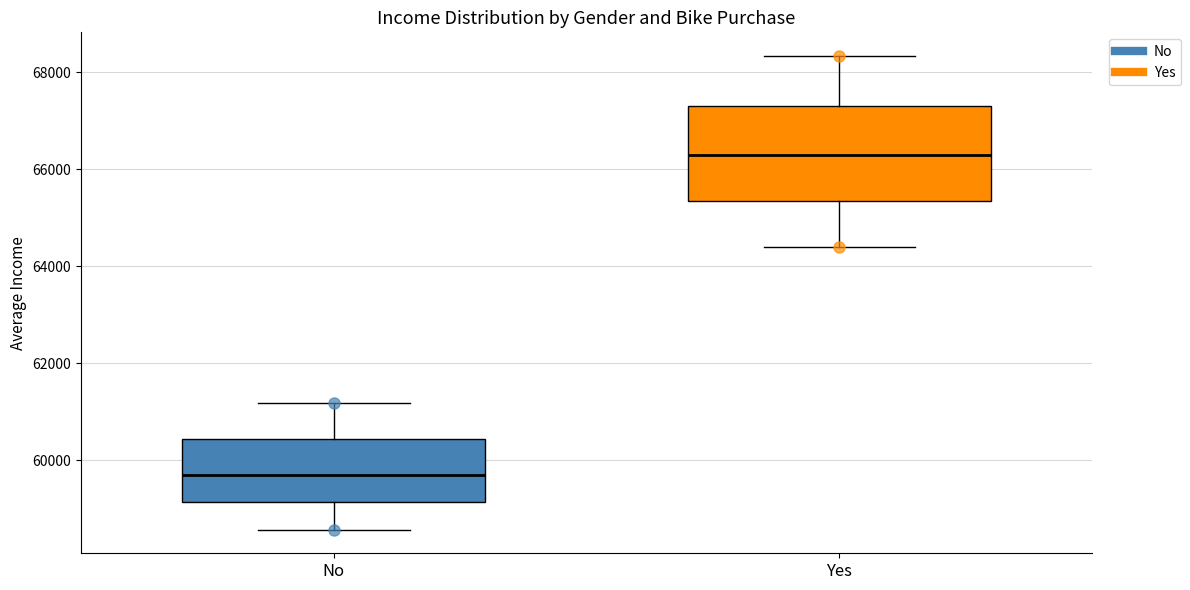

Where does the median line of the box for Yes sit on the y-axis? The values are not printed on the chart, so give them approximately, as read against the axis.

66200